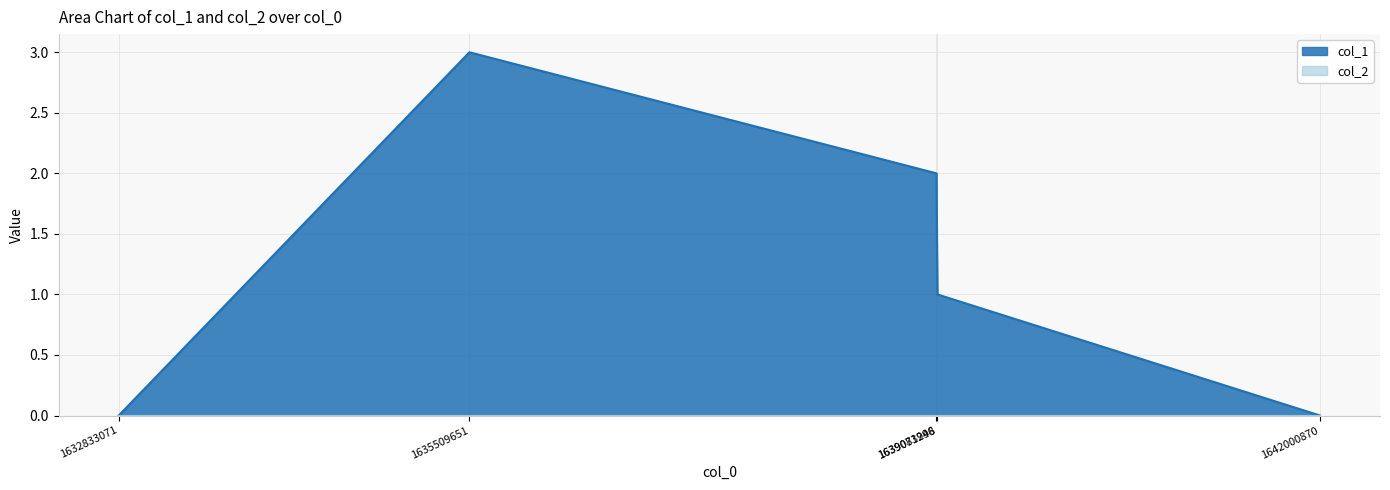

Is it true that the value at 1639073998 is 3?

False